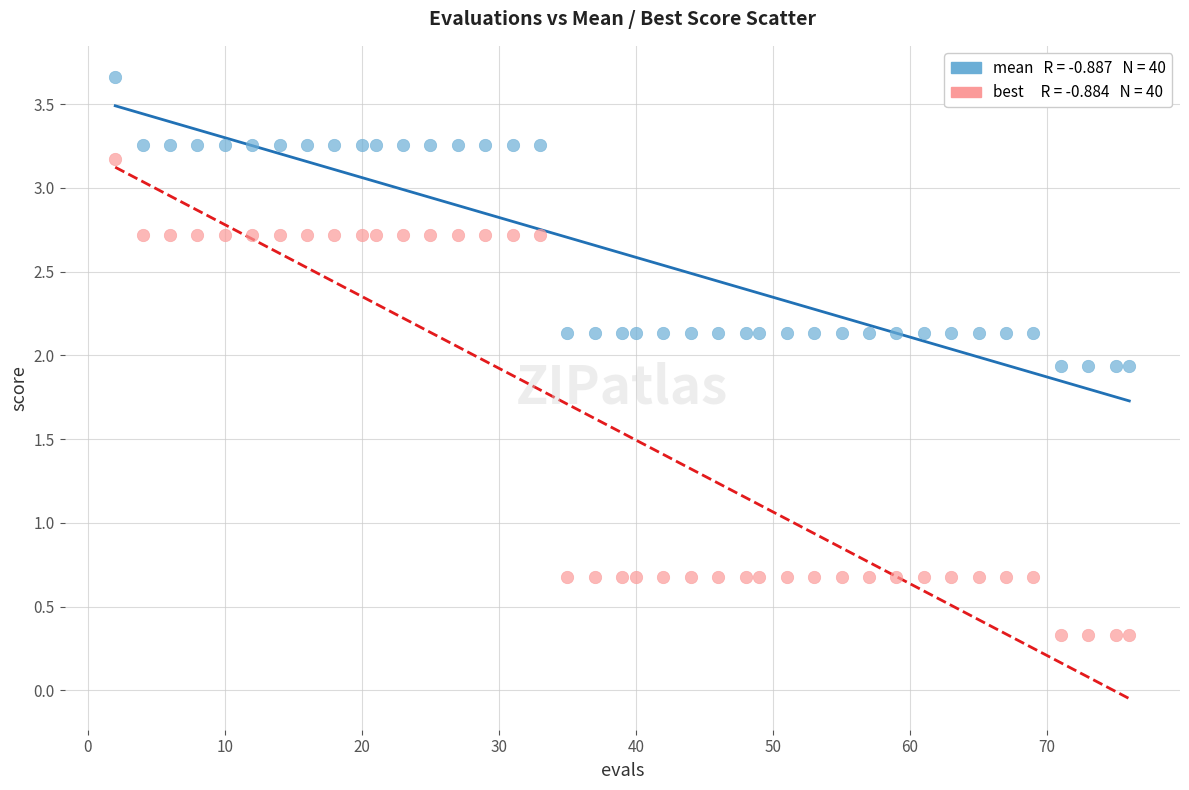

Across all data points, what is the range of X values (max minus min)?

74.0